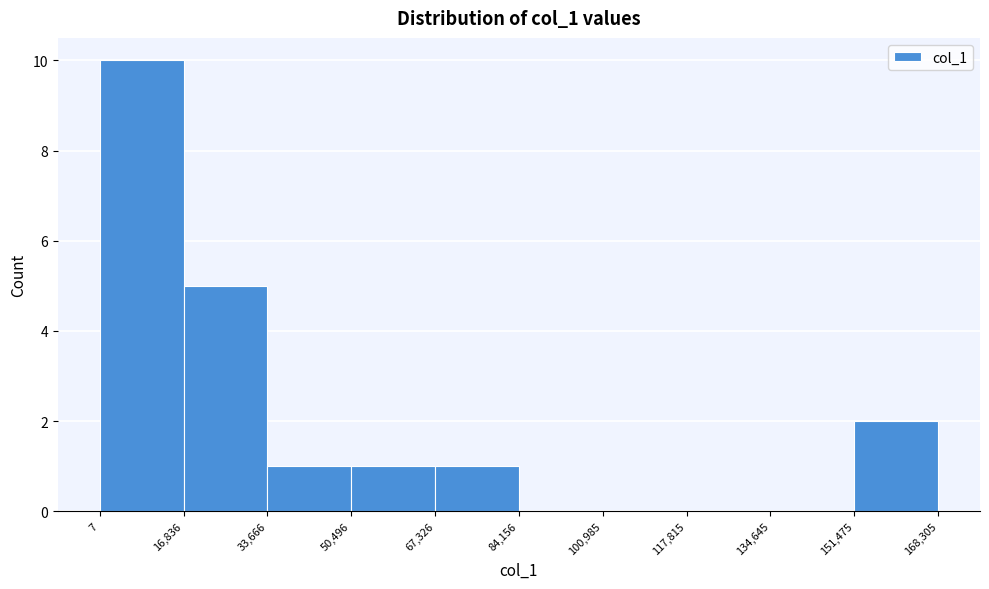

Reading left to right, list every bar in this chart as the range it spans on the x-axis followed by its height. The values are not printed on the chart, so give them approximately, as read against the axis.

7 to 16,836: 10
16,836 to 33,666: 5
33,666 to 50,496: 1
50,496 to 67,326: 1
67,326 to 84,156: 1
84,156 to 100,985: 0
100,985 to 117,815: 0
117,815 to 134,645: 0
134,645 to 151,475: 0
151,475 to 168,305: 2